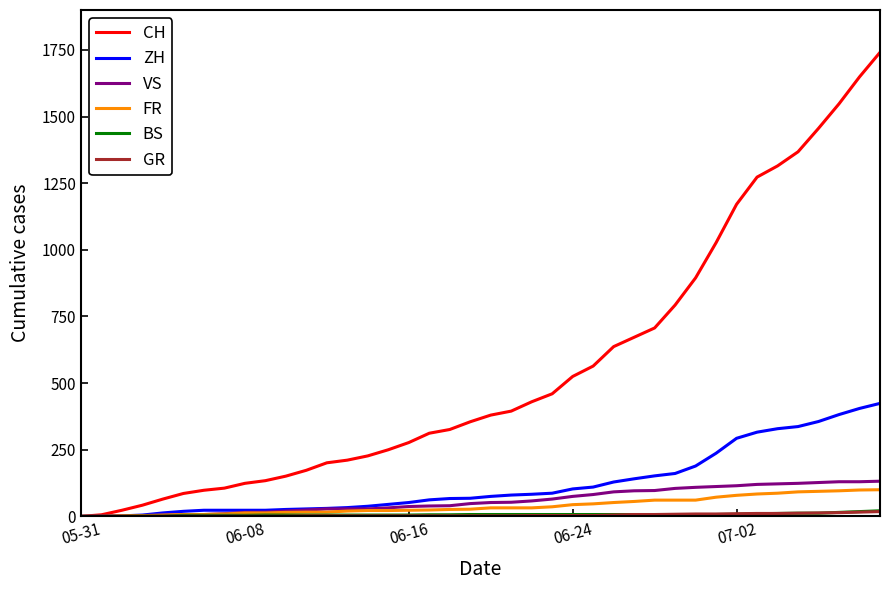

Which series has the largest range (max minus min)?

CH